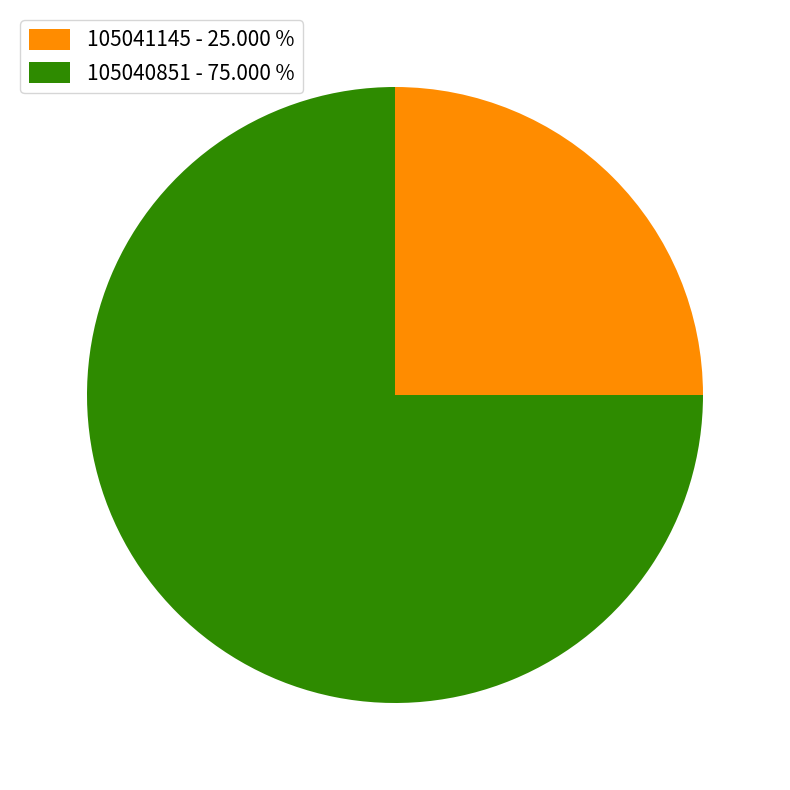

Rank the categories by value from highest to lowest.

105040851, 105041145